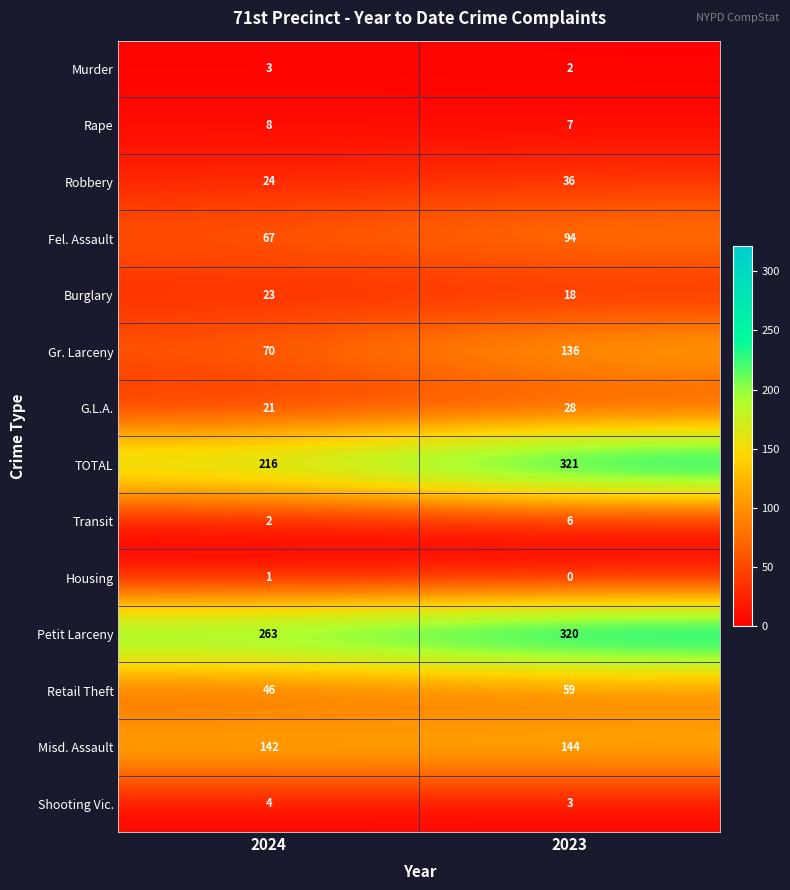

Rank the series by their maximum value, from highest to lowest.

TOTAL, Petit Larceny, Misd. Assault, Gr. Larceny, Fel. Assault, Retail Theft, Robbery, G.L.A., Burglary, Rape, Transit, Shooting Vic., Murder, Housing